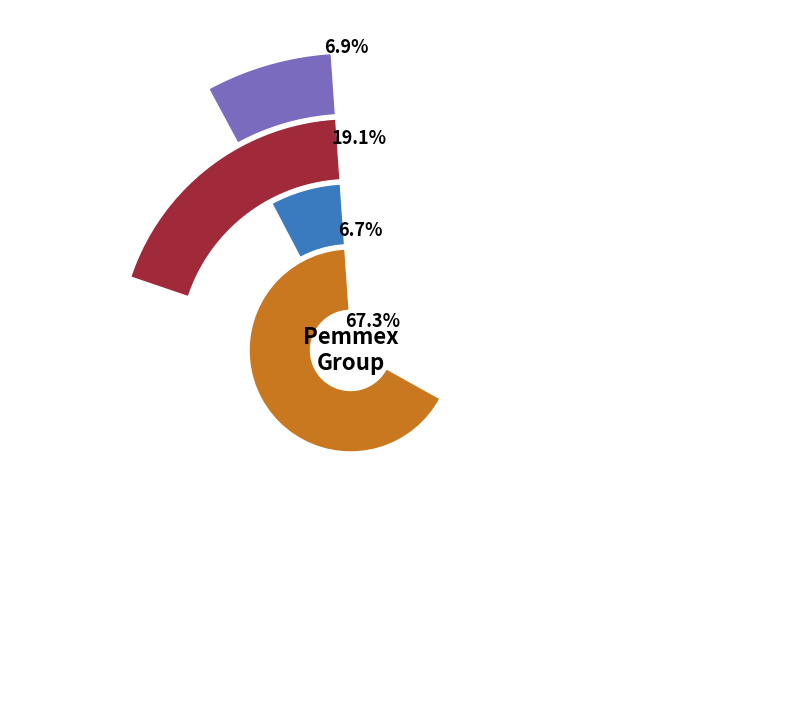

Does any single category account for the majority?

Yes